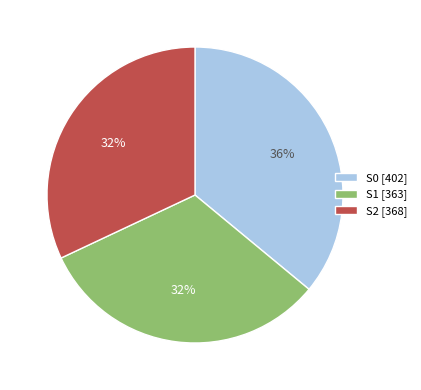

True or false: S0 [402] accounts for 50% of the total.

False